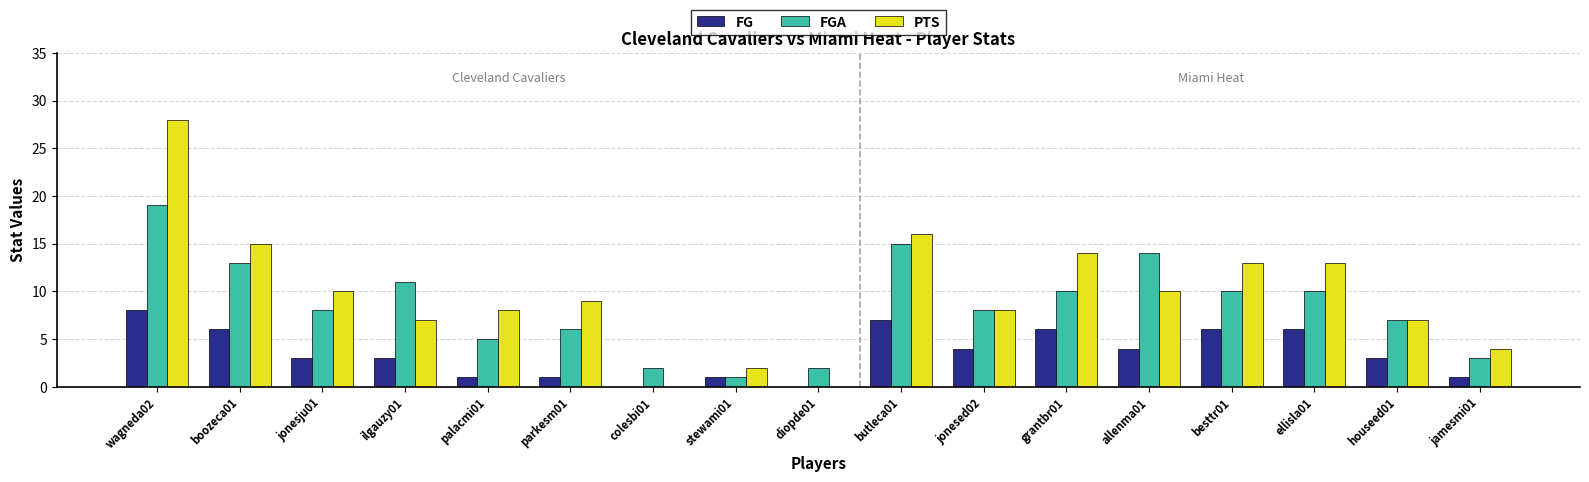

What is the highest value of the FG series?

8